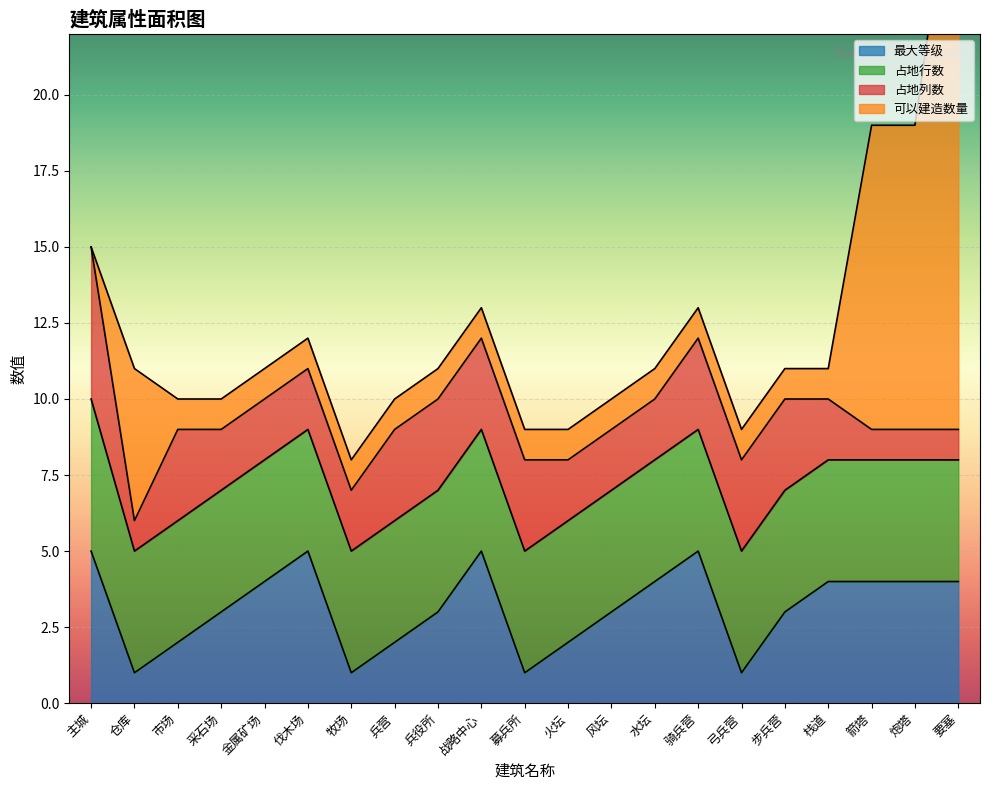

Between which two adjacent categories do 占地行数 and 可以建造数量 first intersect?

主城 and 仓库